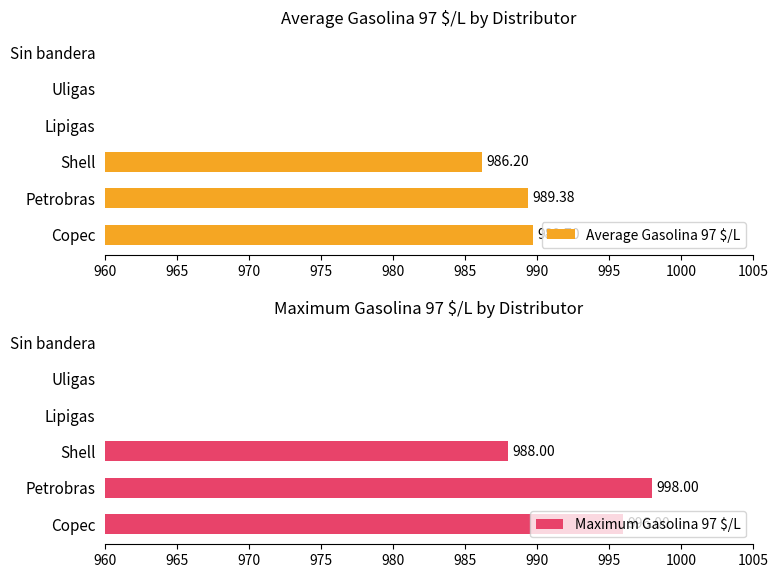

Is it true that Maximum Gasolina 97 $/L equals 1654.2 at Shell?

False